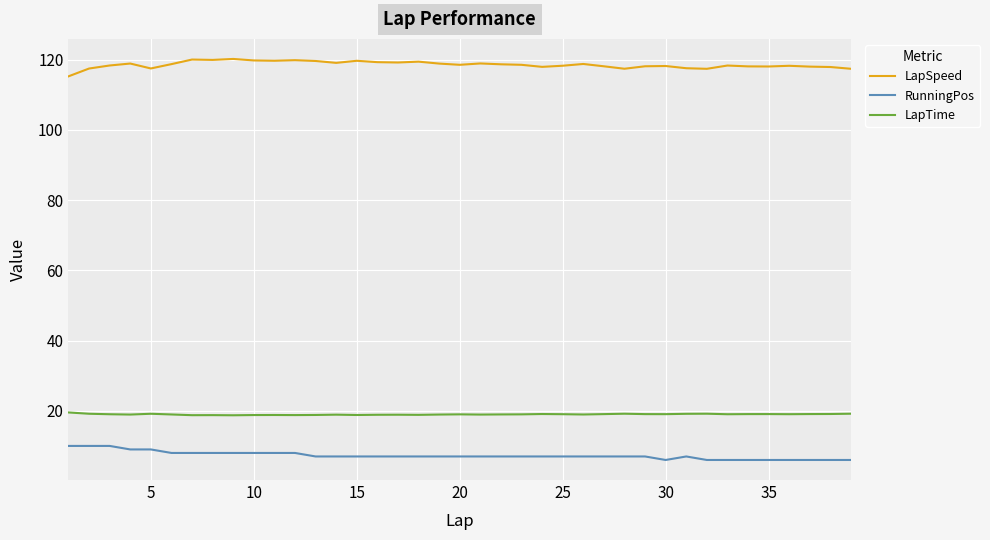

True or false: LapTime and LapSpeed intersect in this chart.

False